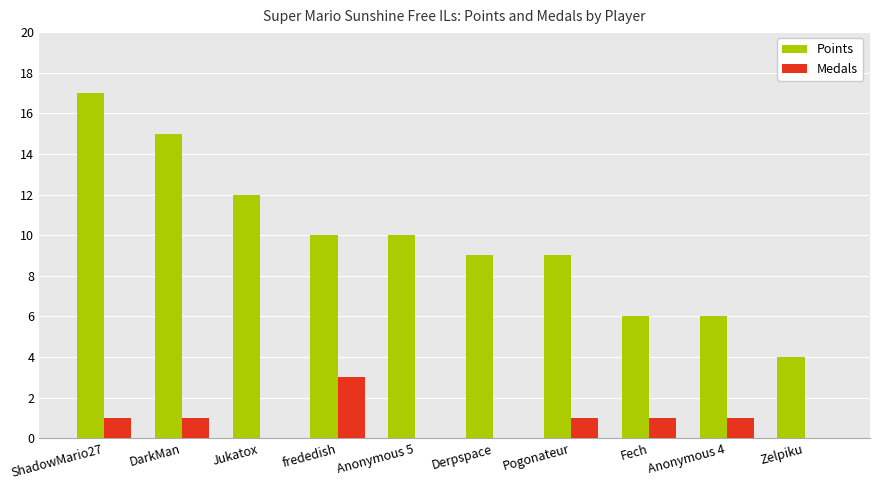

Reading right to left, transcribe all the data shown in this chart.

Points: Zelpiku=4	Anonymous 4=6	Fech=6	Pogonateur=9	Derpspace=9	Anonymous 5=10	frededish=10	Jukatox=12	DarkMan=15	ShadowMario27=17
Medals: Zelpiku=0	Anonymous 4=1	Fech=1	Pogonateur=1	Derpspace=0	Anonymous 5=0	frededish=3	Jukatox=0	DarkMan=1	ShadowMario27=1